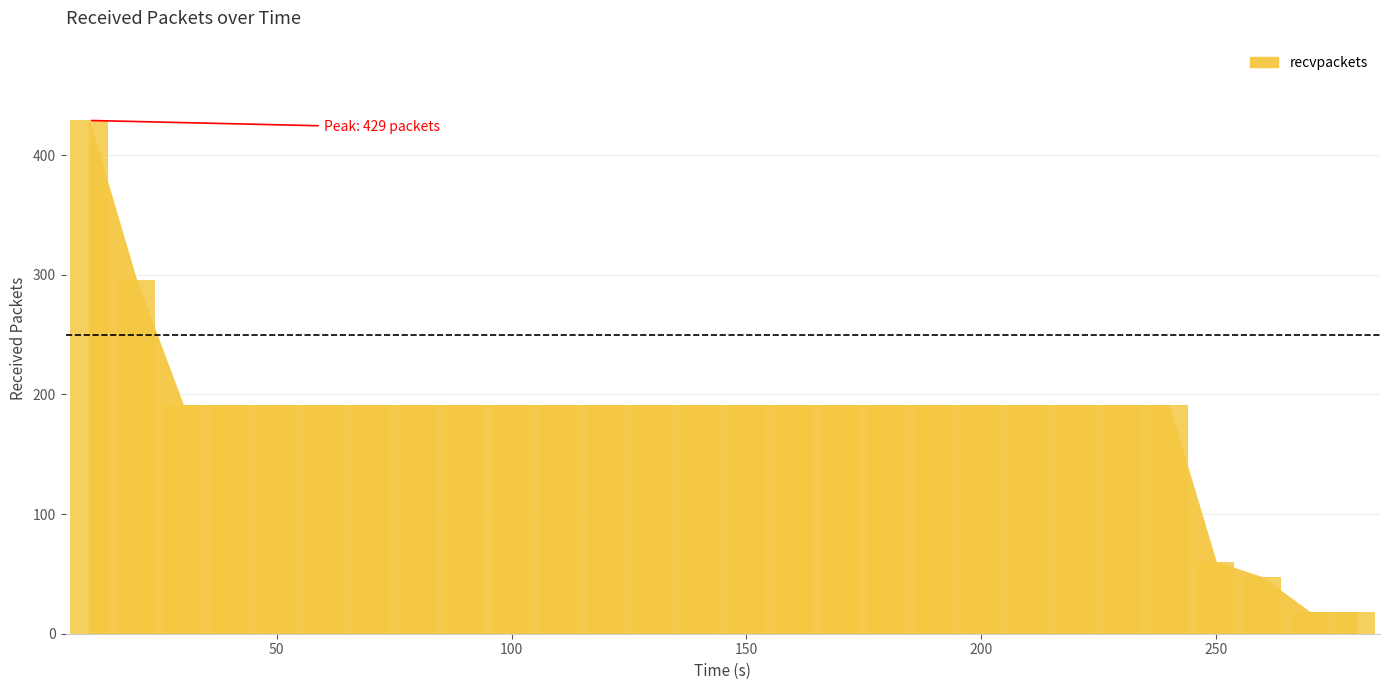

What is the maximum value shown in the chart?

429